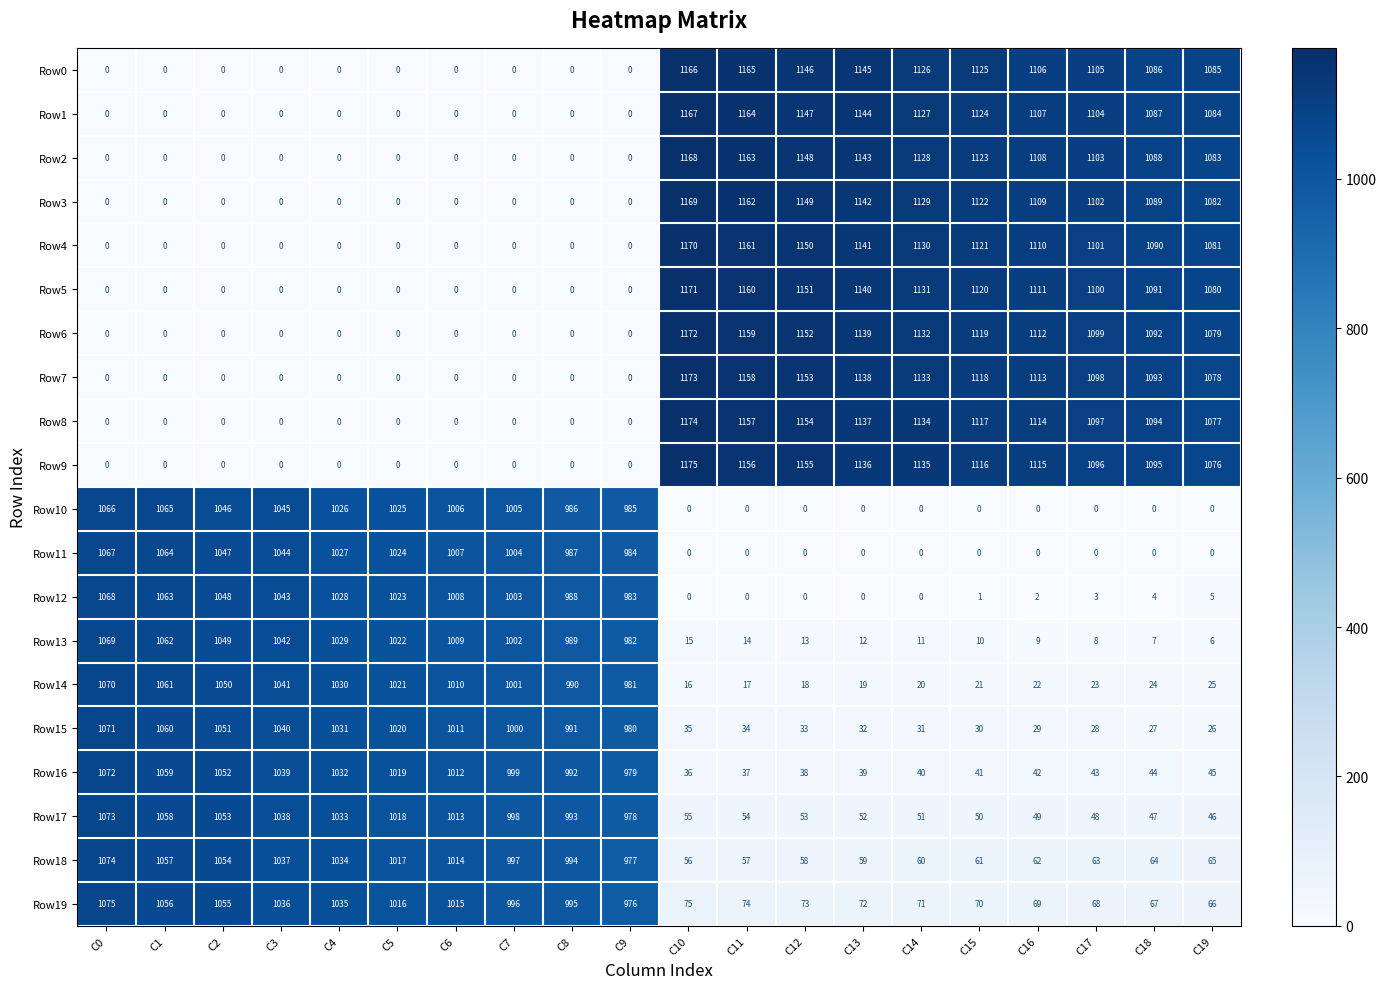

What is the maximum value shown in the chart?

1175